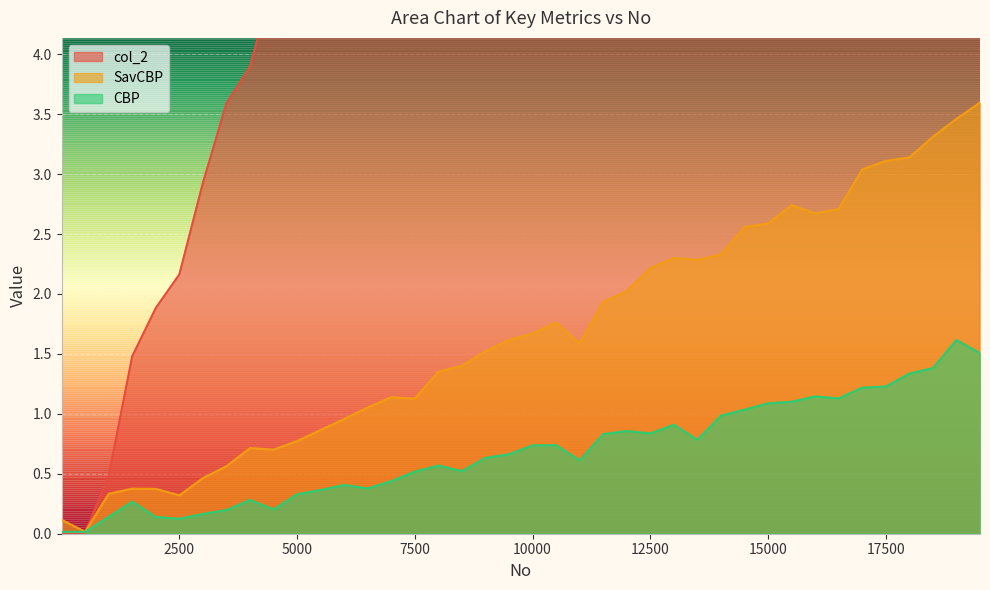

Is the value of CBP at 7500 greater than the value of SavCBP at 10000?

No